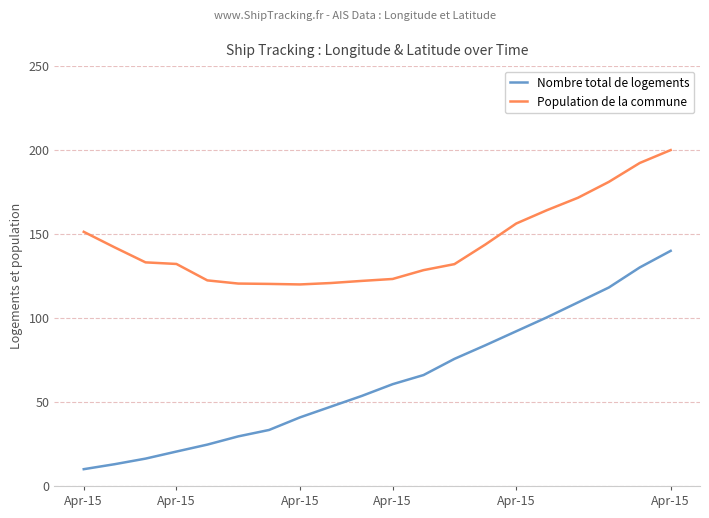

Rank the series by their maximum value, from lowest to highest.

Nombre total de logements, Population de la commune